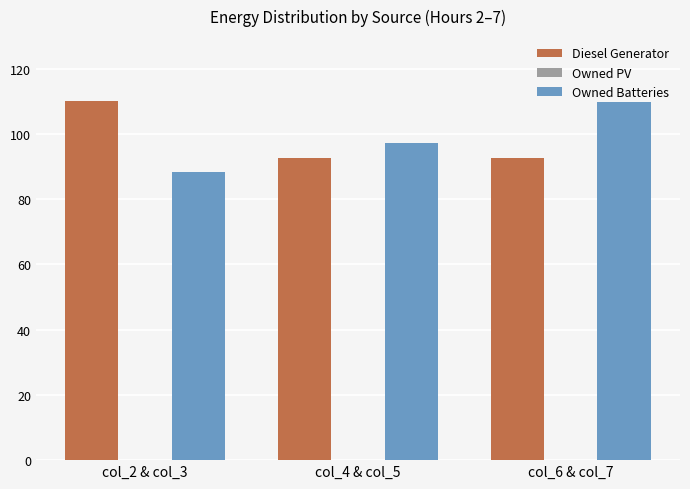

At col_2 & col_3, list the series in order from largest to smallest.

Diesel Generator, Owned Batteries